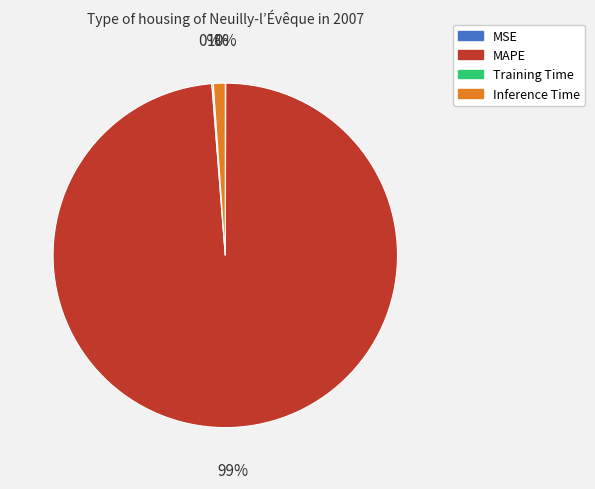

Which slice represents more than half of the pie?

MAPE